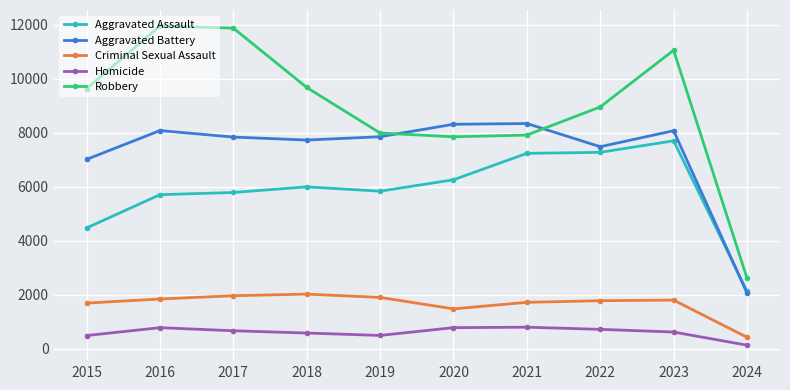

Is the value of Aggravated Assault at 2023 greater than the value of Aggravated Battery at 2015?

Yes